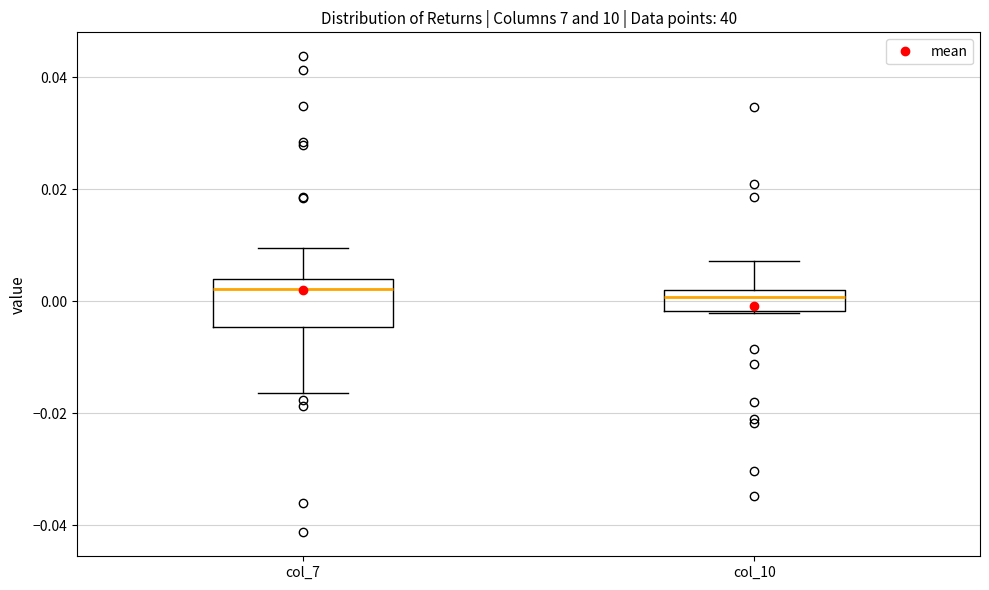

Comparing the boxes themselves (not the whiskers), which one is the tallest?

col_7